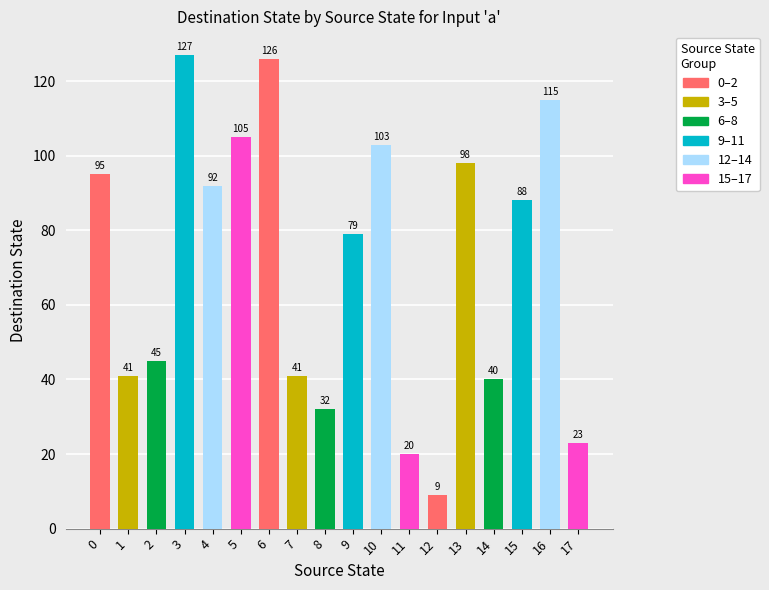

What is the difference between the values at 0 and 16?

20